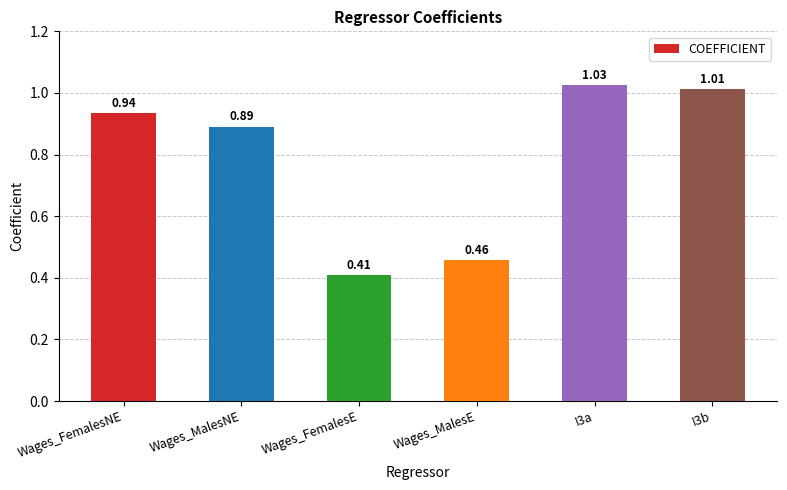

At which category does the chart reach its minimum across all series?

Wages_FemalesE